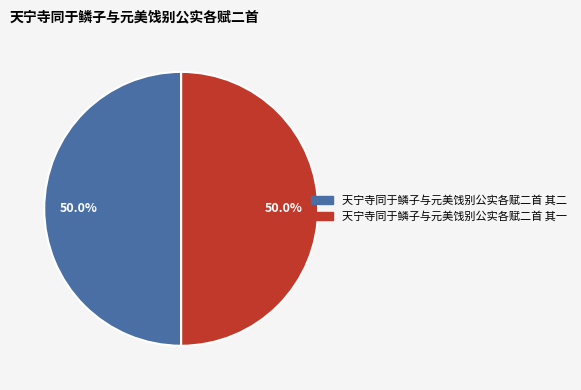

Approximately how many times larger is the value at 天宁寺同于鳞子与元美饯别公实各赋二首 其二 compared to 天宁寺同于鳞子与元美饯别公实各赋二首 其一?

1.0